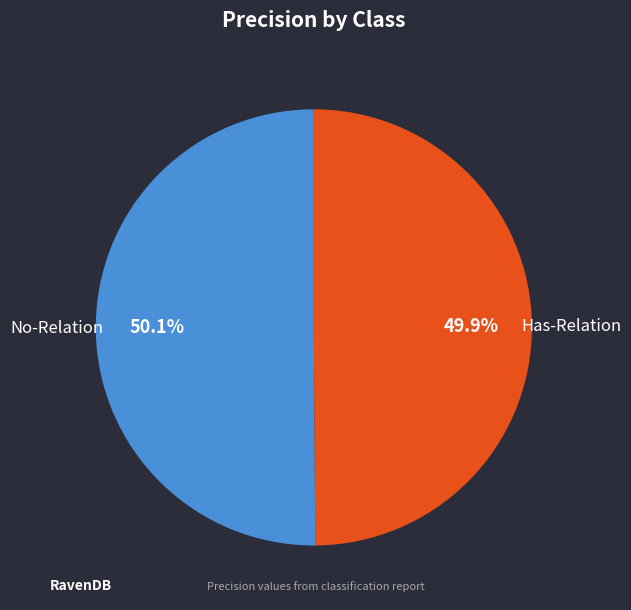

Is it true that No-Relation is 36% of the pie?

False